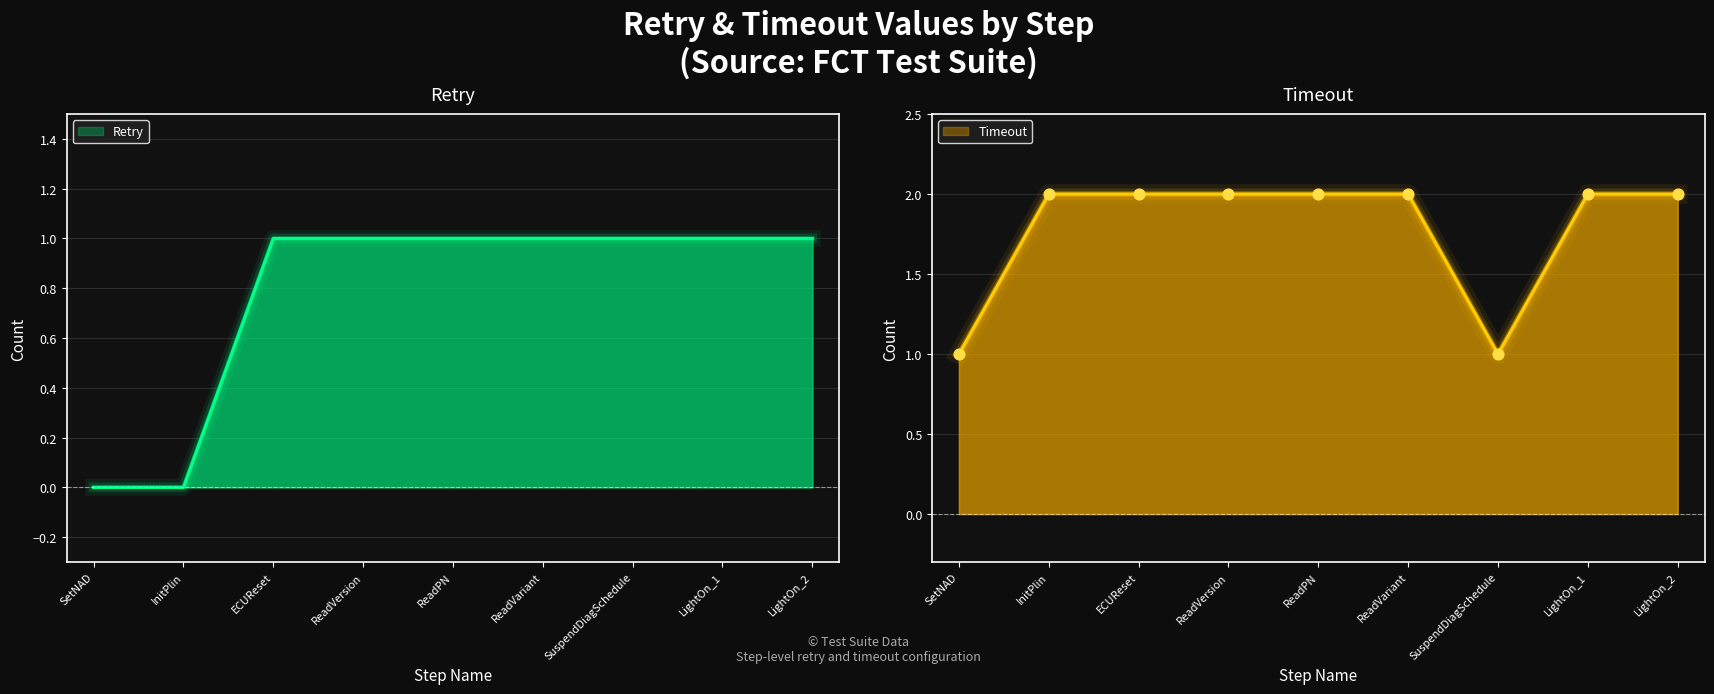

Is the value of Retry at LightOn_1 greater than the value of Timeout at ReadPN?

No